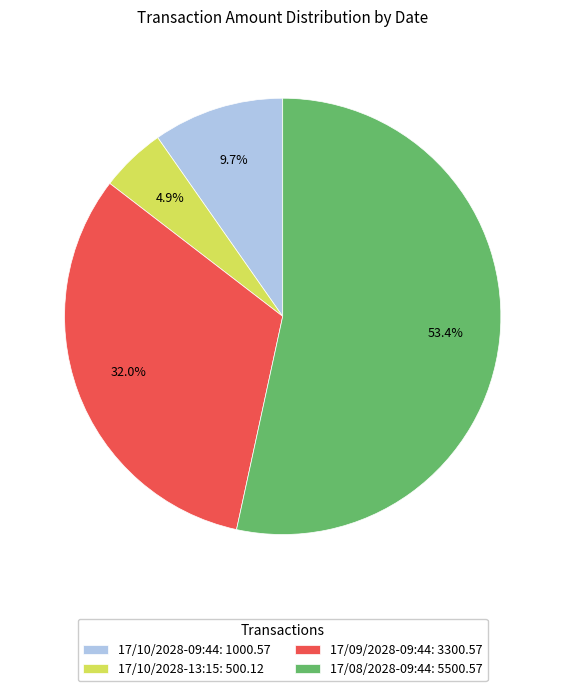

Which category has the biggest portion of the pie?

17/08/2028-09:44